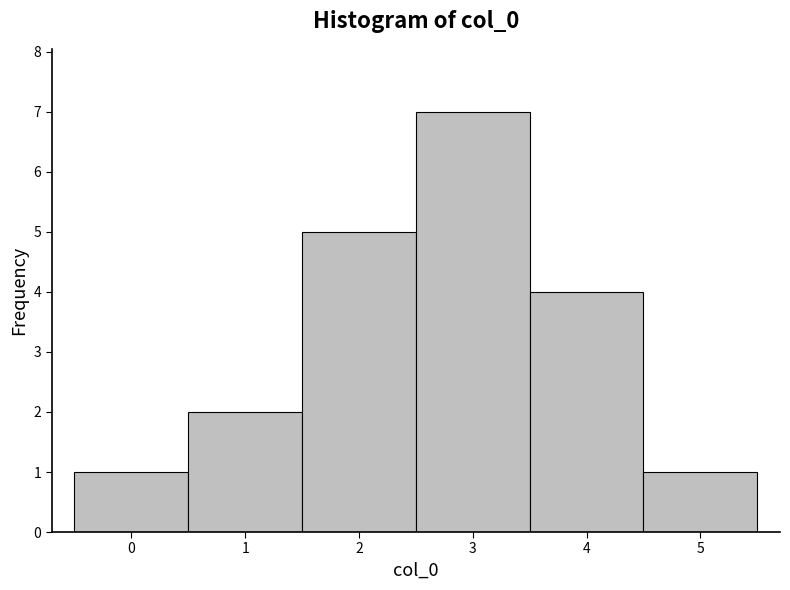

Reading left to right, list every bar in this chart as the range it spans on the x-axis followed by its height. The values are not printed on the chart, so give them approximately, as read against the axis.

-0.5 to 0.5: 1
0.5 to 1.5: 2
1.5 to 2.5: 5
2.5 to 3.5: 7
3.5 to 4.5: 4
4.5 to 5.5: 1